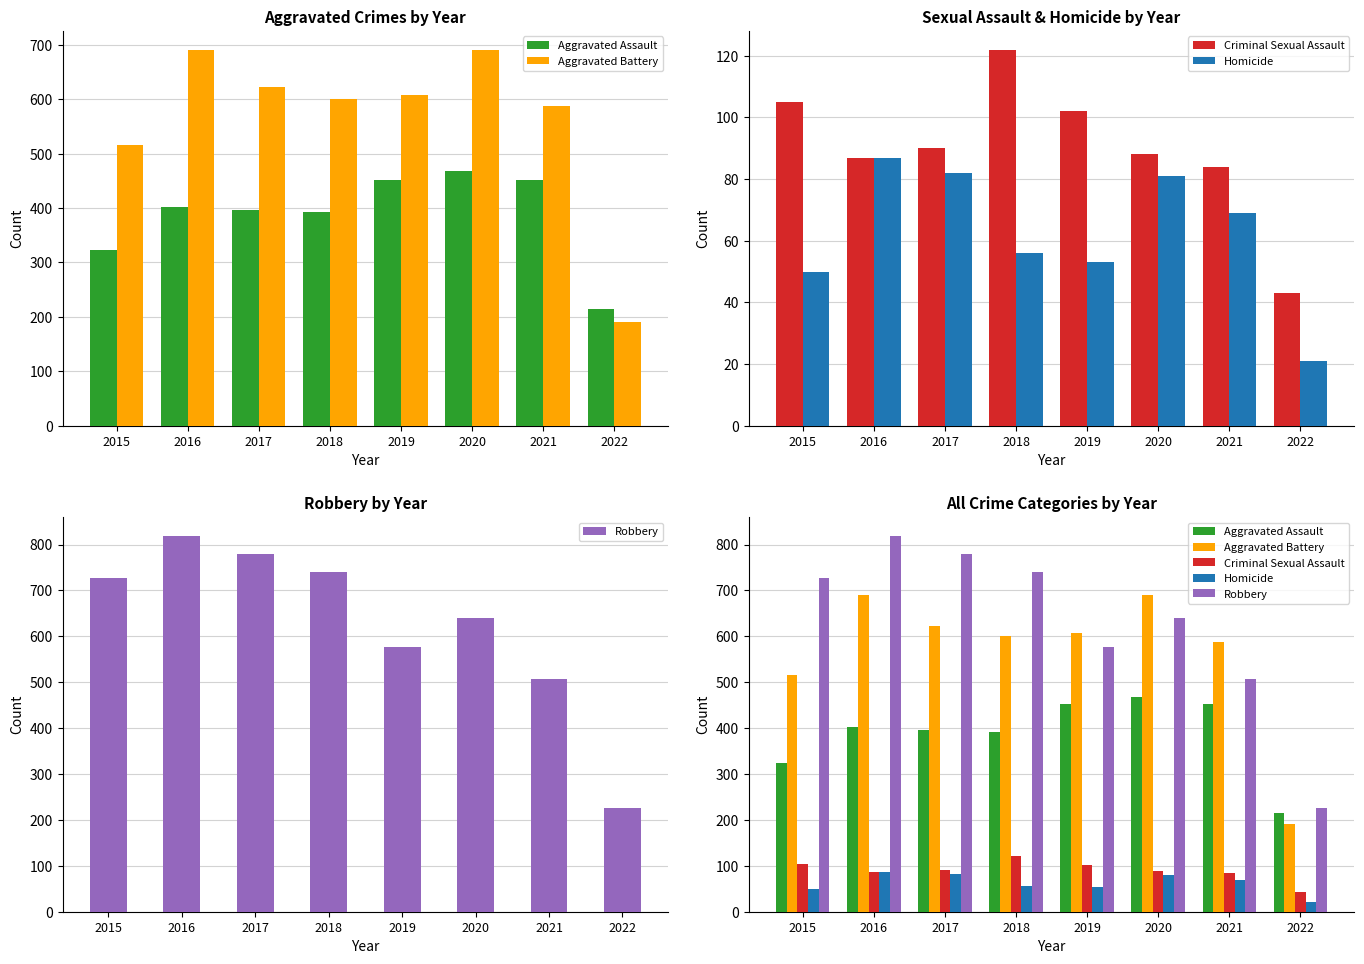

Where is Criminal Sexual Assault nearest to the value 82?

2021